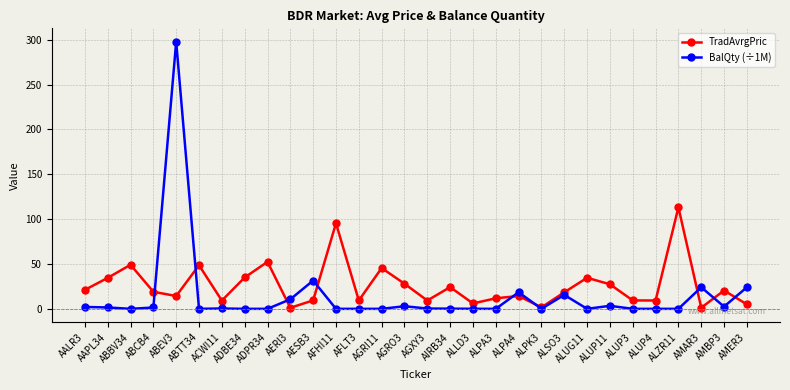

At ALPA4, list the series in order from smallest to largest.

TradAvrgPric, BalQty (÷1M)